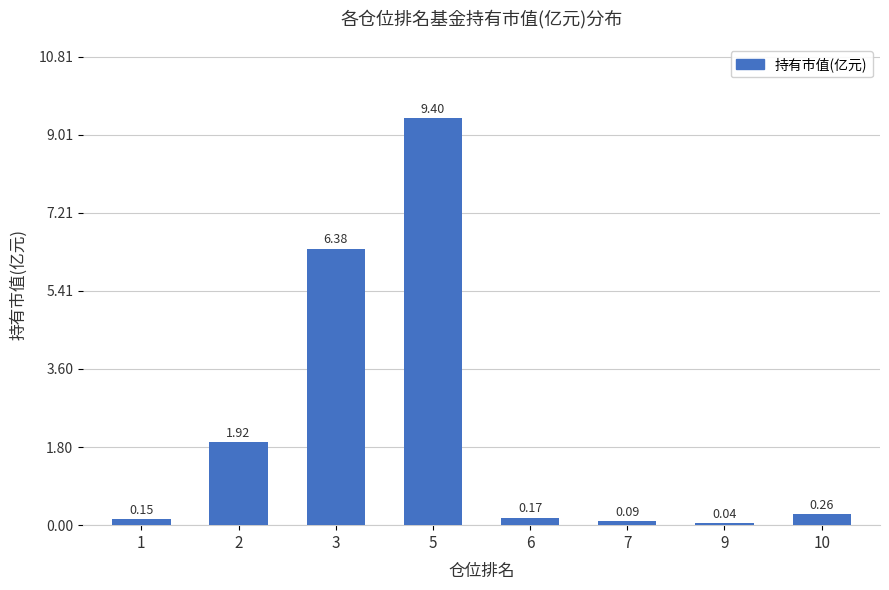

List the labels in order of value, smallest first.

9, 7, 1, 6, 10, 2, 3, 5